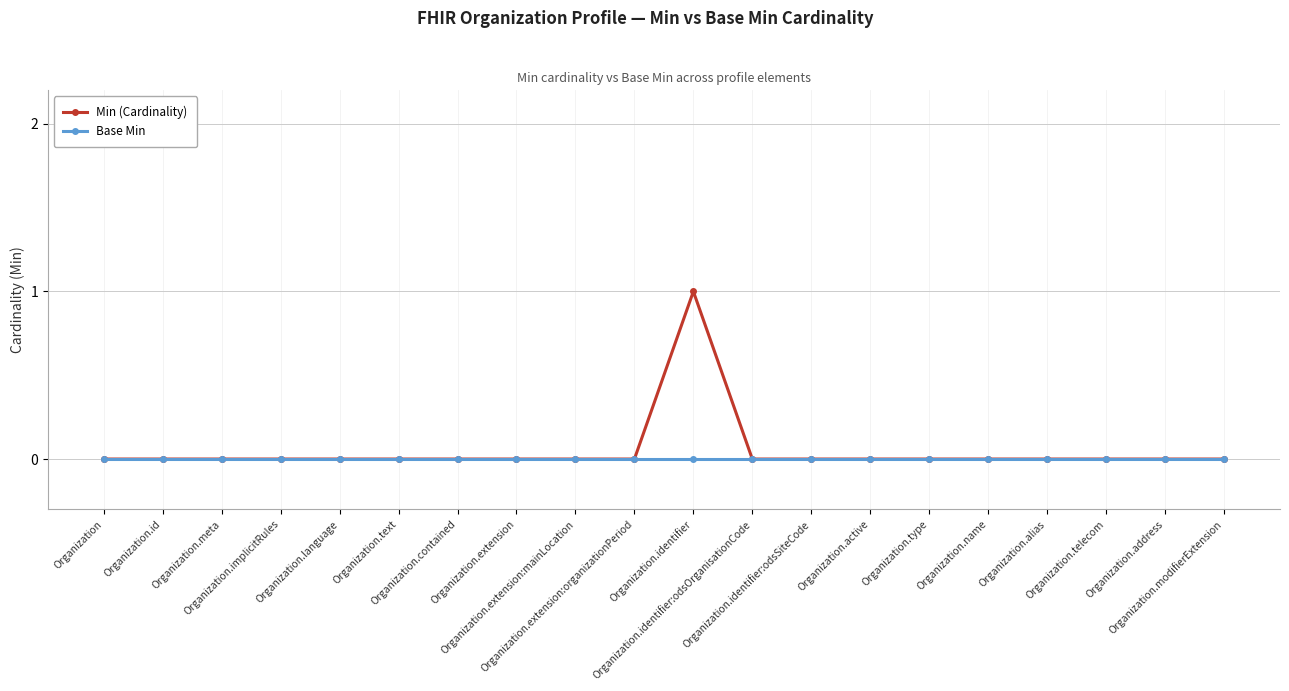

Is the value of Min (Cardinality) at Organization.telecom greater than the value of Base Min at Organization.identifier:odsSiteCode?

No